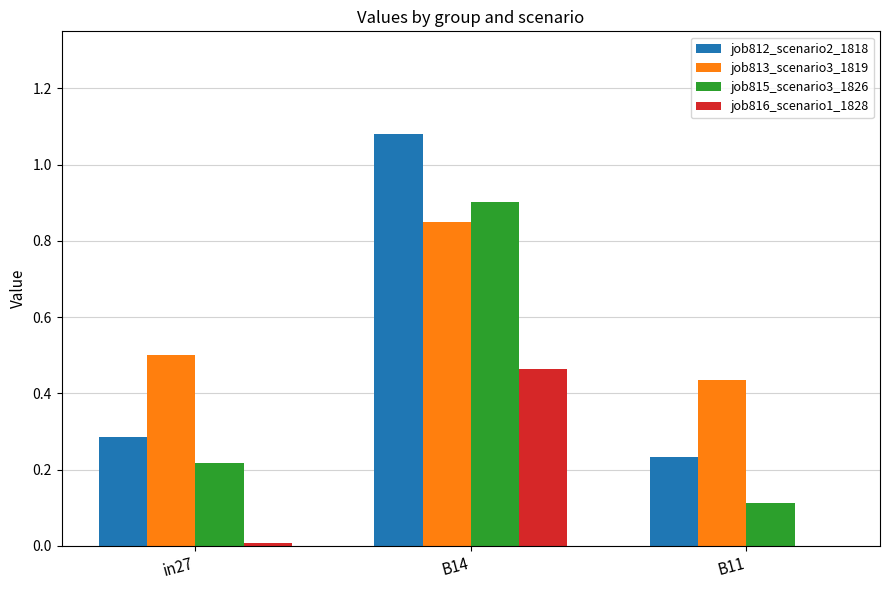

Which series changed the most between B14 and B11?

job812_scenario2_1818